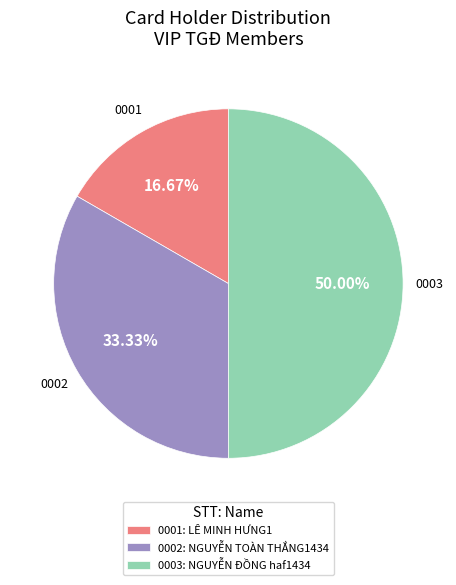

Approximately how many times larger is the value at 0001: LÊ MINH HƯNG1 compared to 0002: NGUYỄN TOÀN THẮNG1434?

0.5